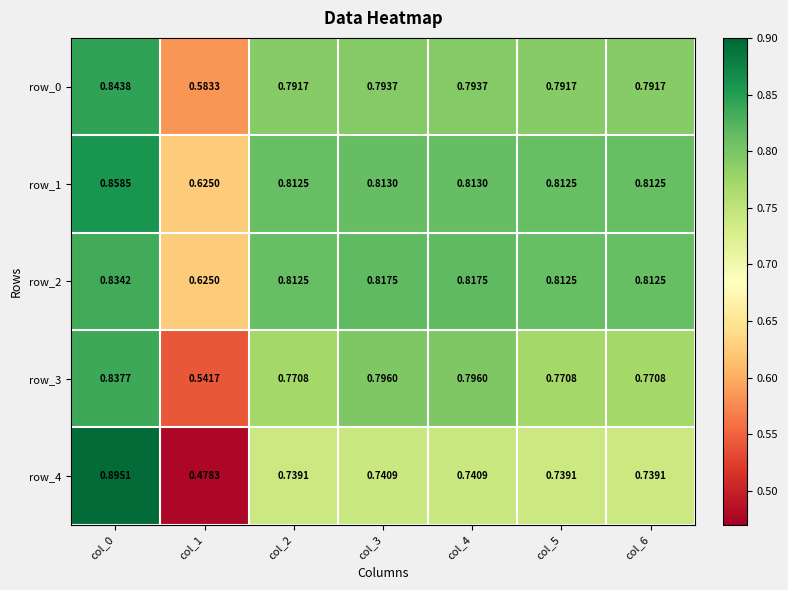

Is the value of row_3 at col_0 greater than the value of row_1 at col_1?

Yes